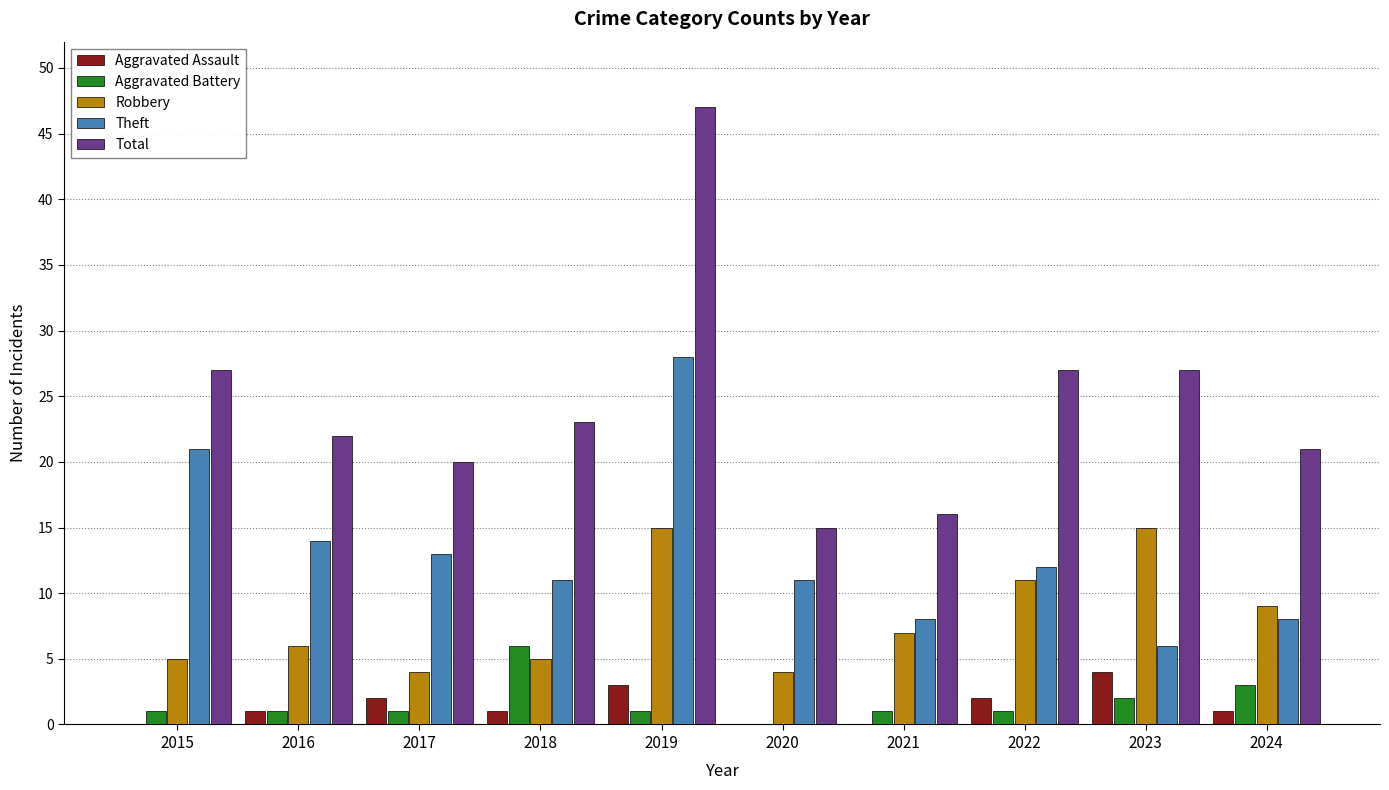

At which category is the sum across all series the highest?

2019